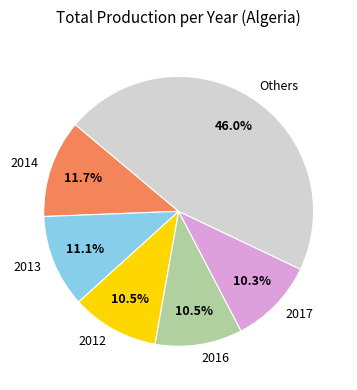

What percentage do 2014 and 2017 together represent?

22.0%